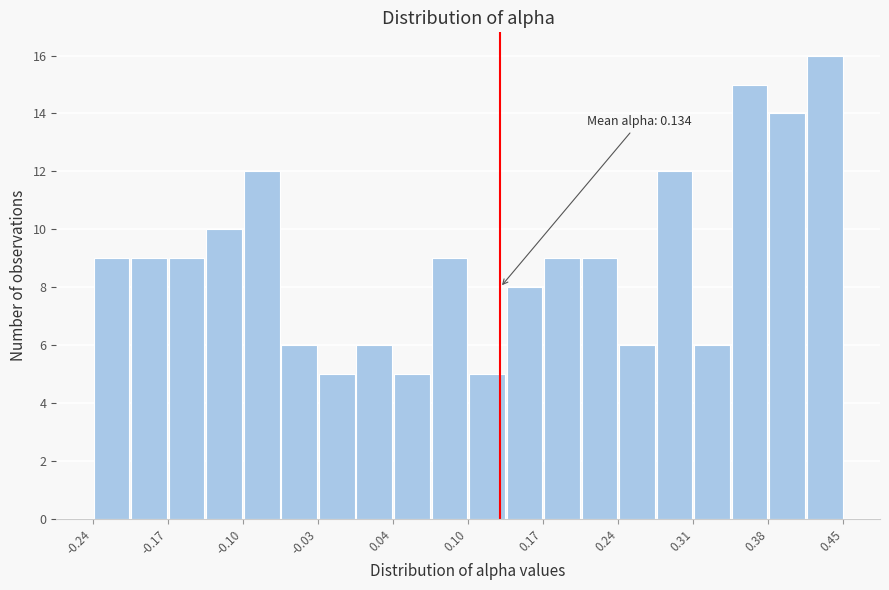

Read against the x-axis, roughly where is the centre of the tallest bar?

0.43